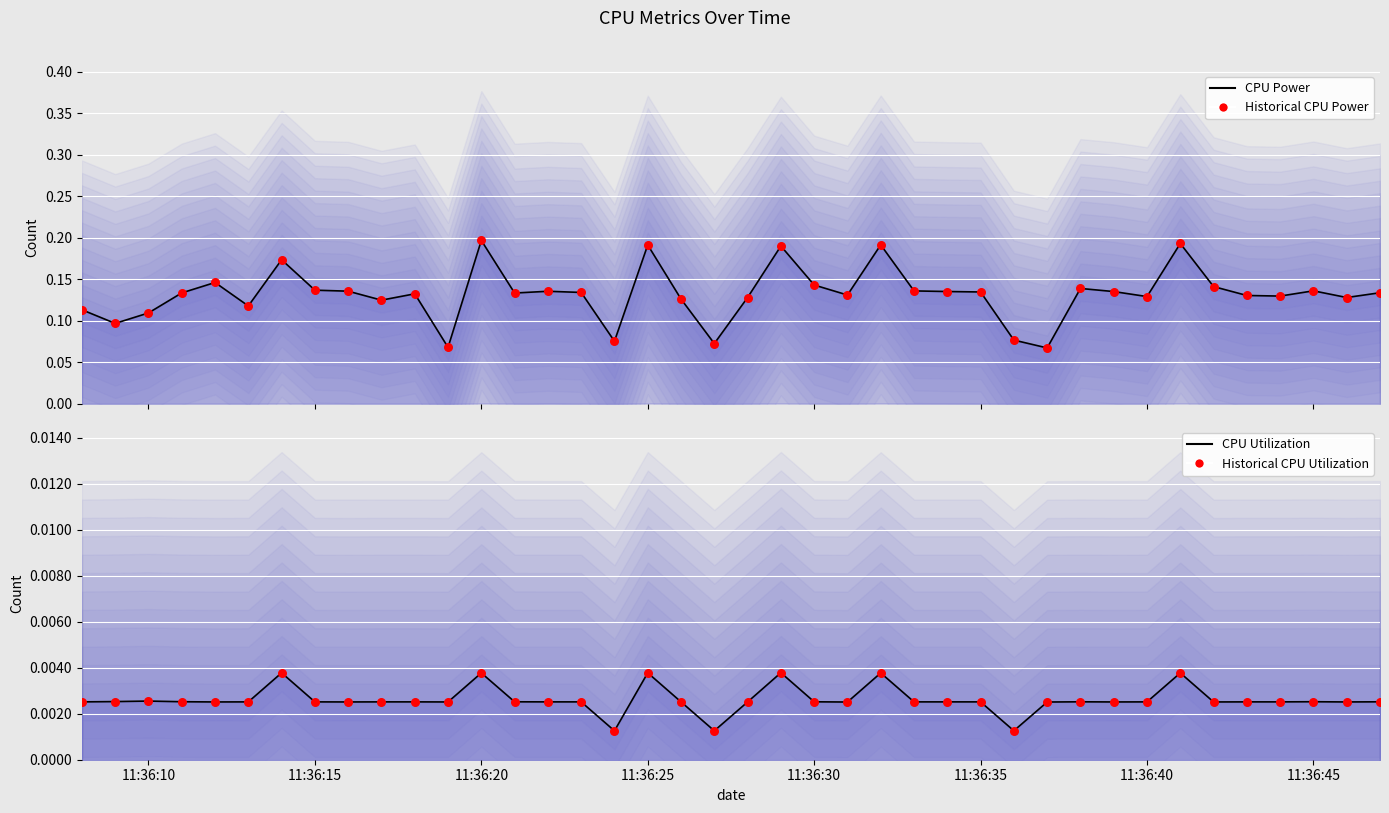

At how many categories does at least one series exceed 0?

40